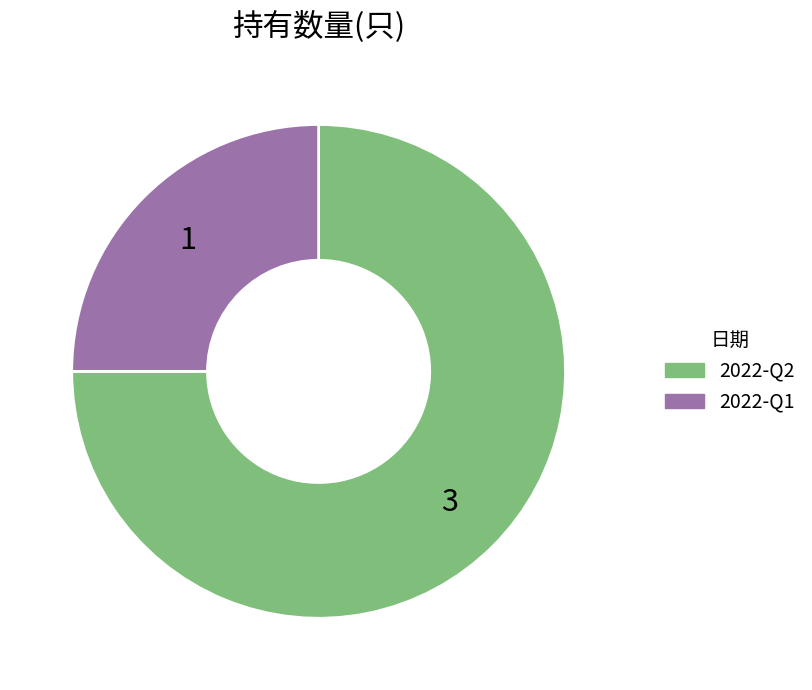

The 2022-Q1 slice represents 25% of the pie. True or false?

True